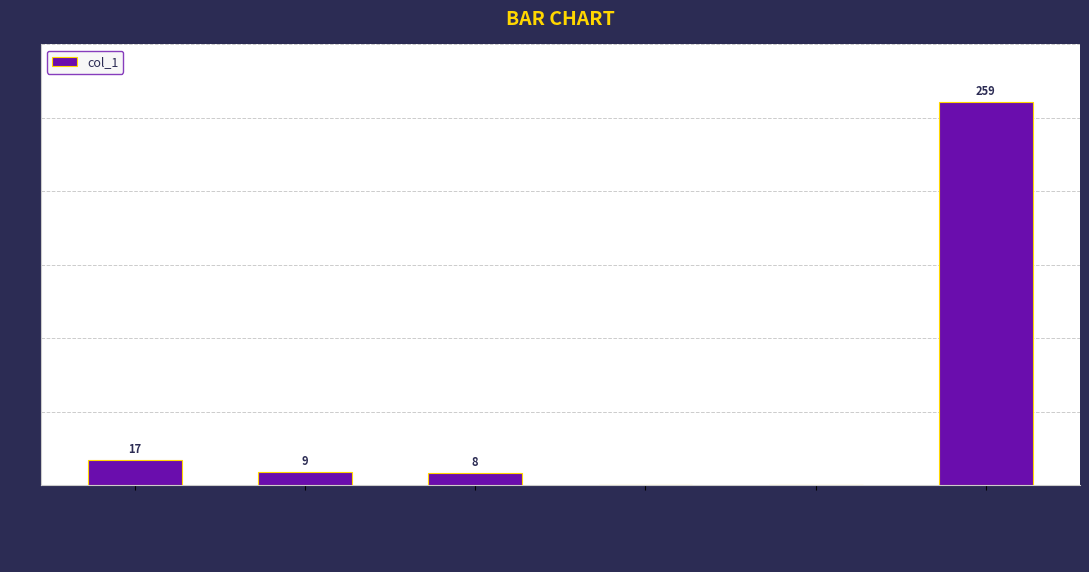

Where is the data nearest to the value 129?

wang-yue-25-22-90